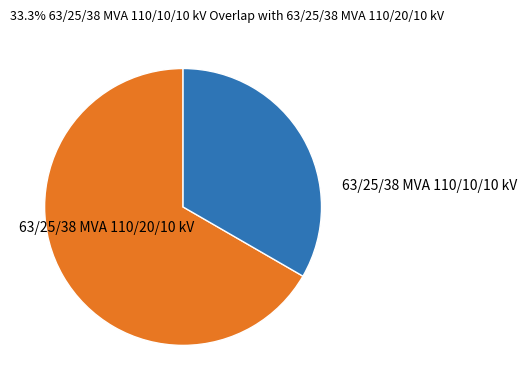

Is there any slice that represents more than half of the pie?

Yes